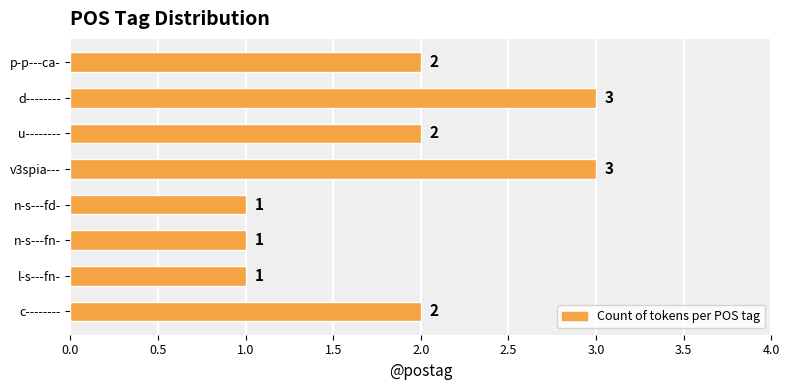

What is the change in value from u-------- to d--------?

+1